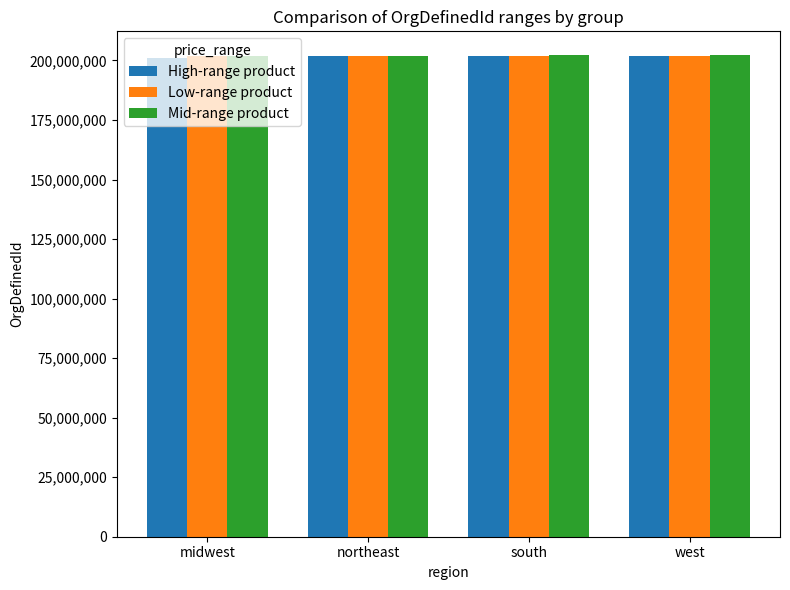

What is the spread (max minus min) of values at south?

309078